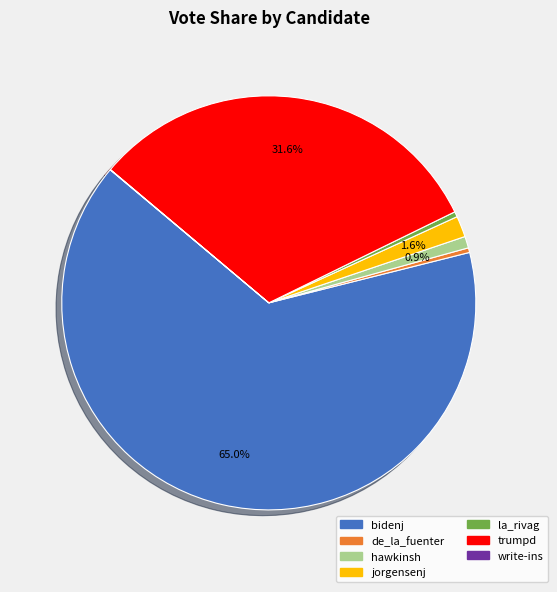

Is there a majority slice in this chart?

Yes